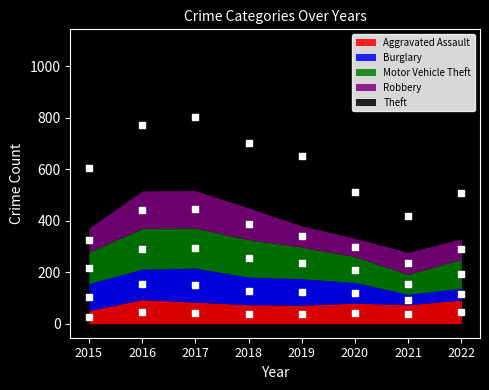

At which category is the sum across all series the highest?

2017